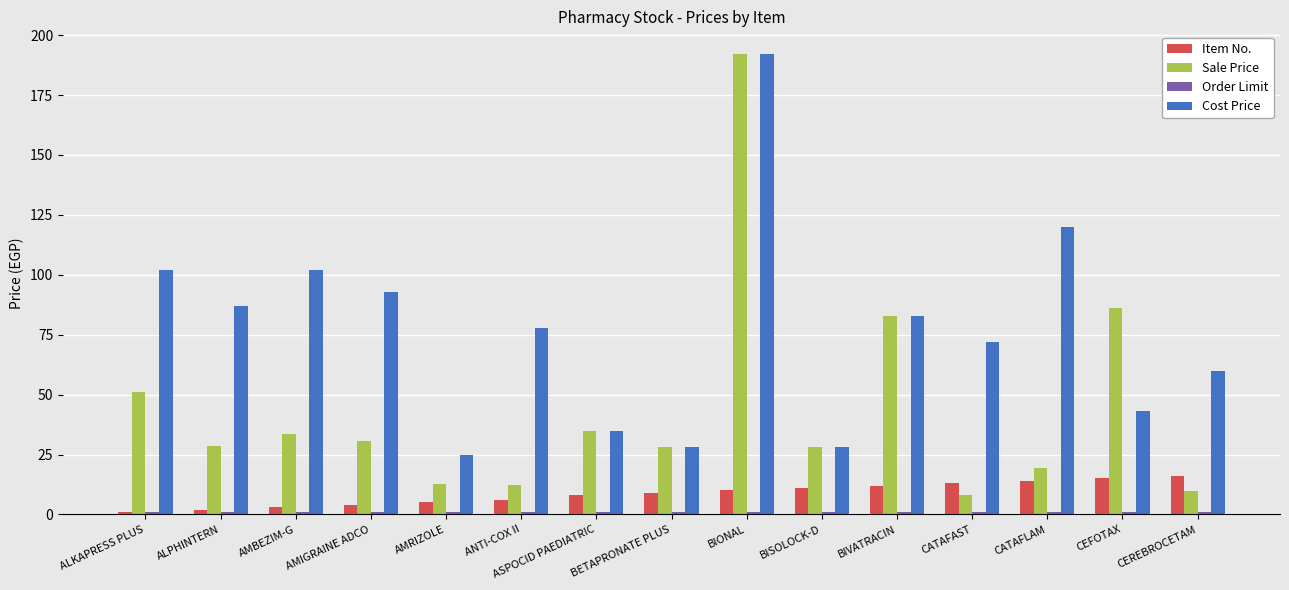

Between ALKAPRESS PLUS and CEREBROCETAM, which series saw the biggest shift?

Cost Price